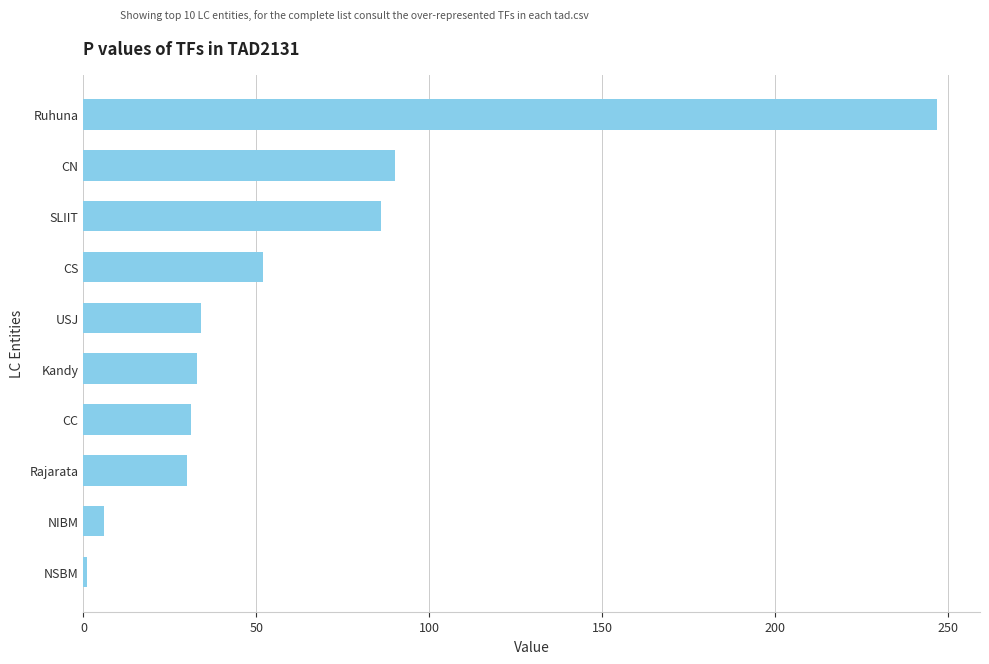

The chart shows a value of 52 at CS. True or false?

True